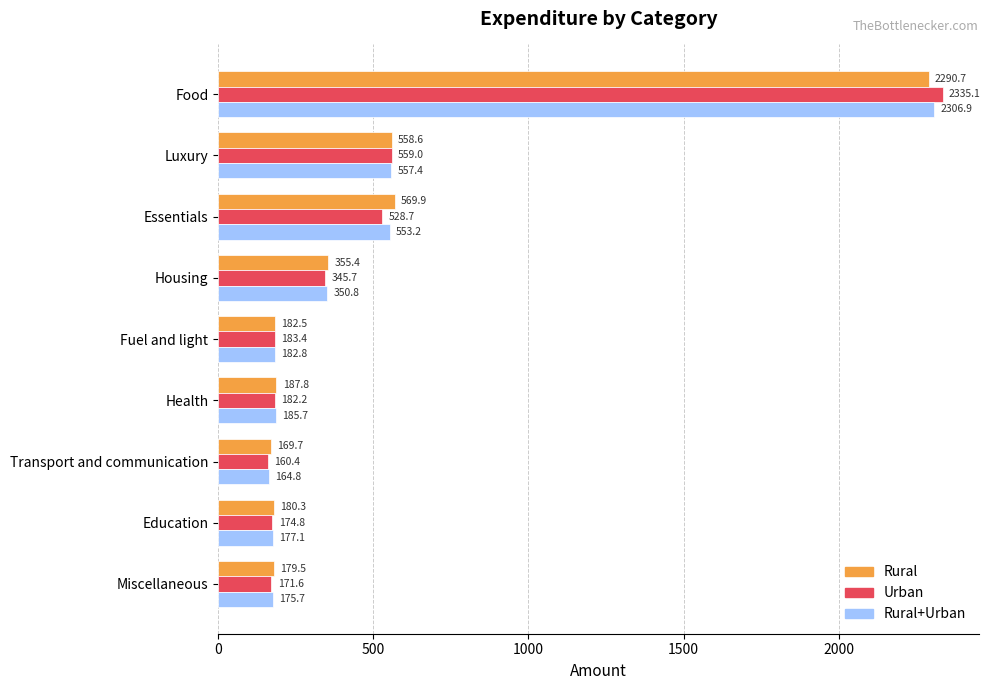

List the labels in order of Urban value, largest first.

Food, Luxury, Essentials, Housing, Fuel and light, Health, Education, Miscellaneous, Transport and communication